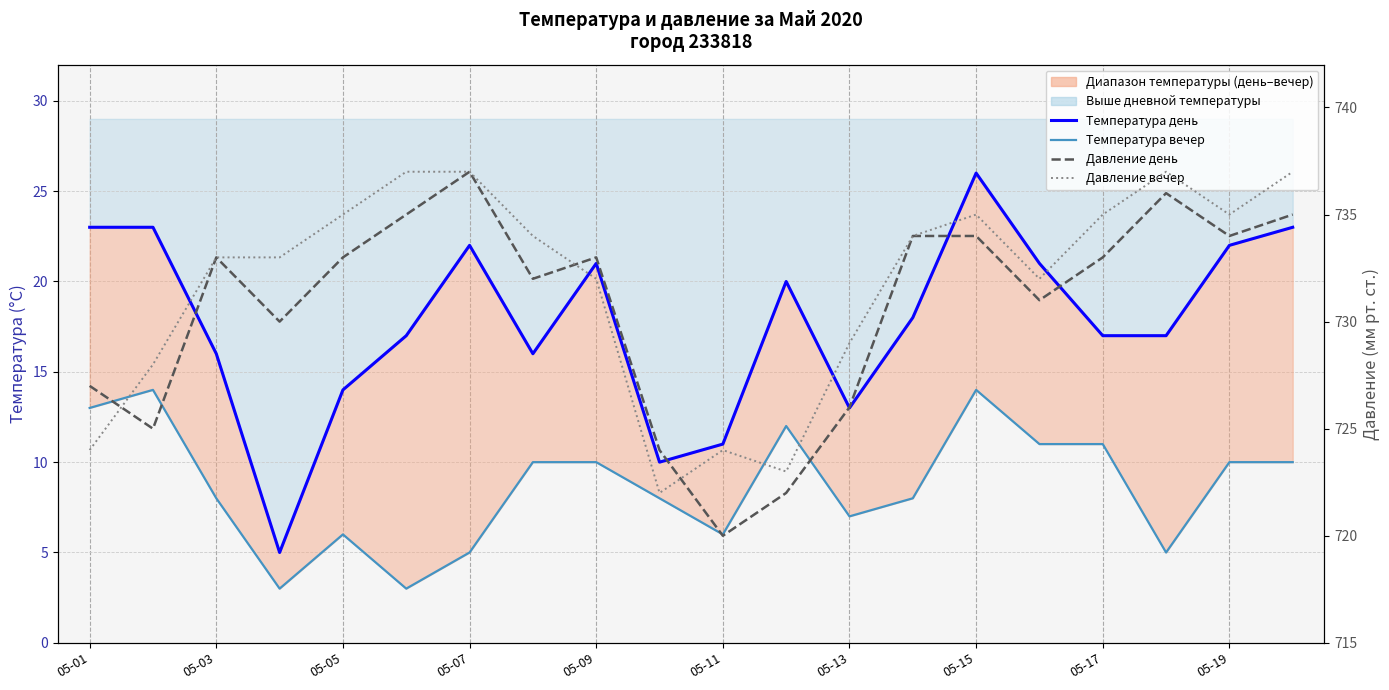

The Температура вечер (линия) series shows 2 at 05-17. True or false?

False